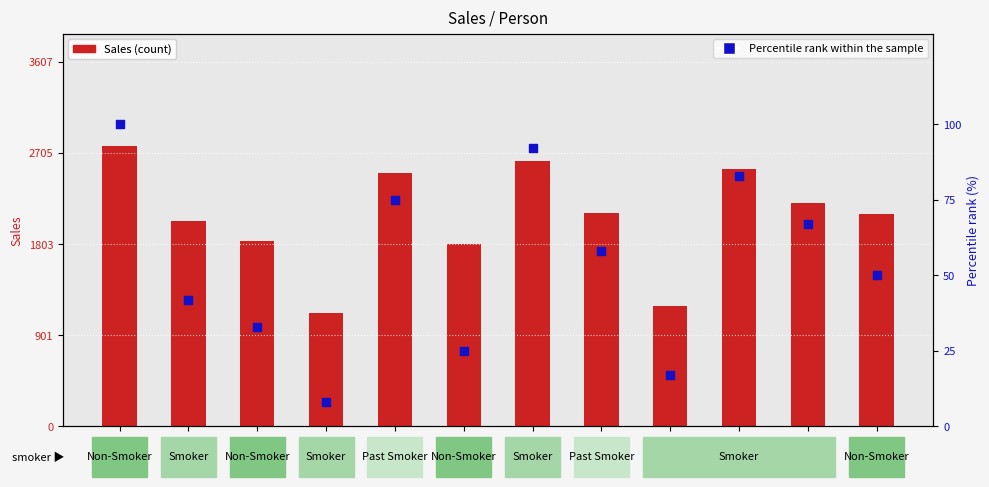

Which series has the widest spread of Y values?

Sales (count)